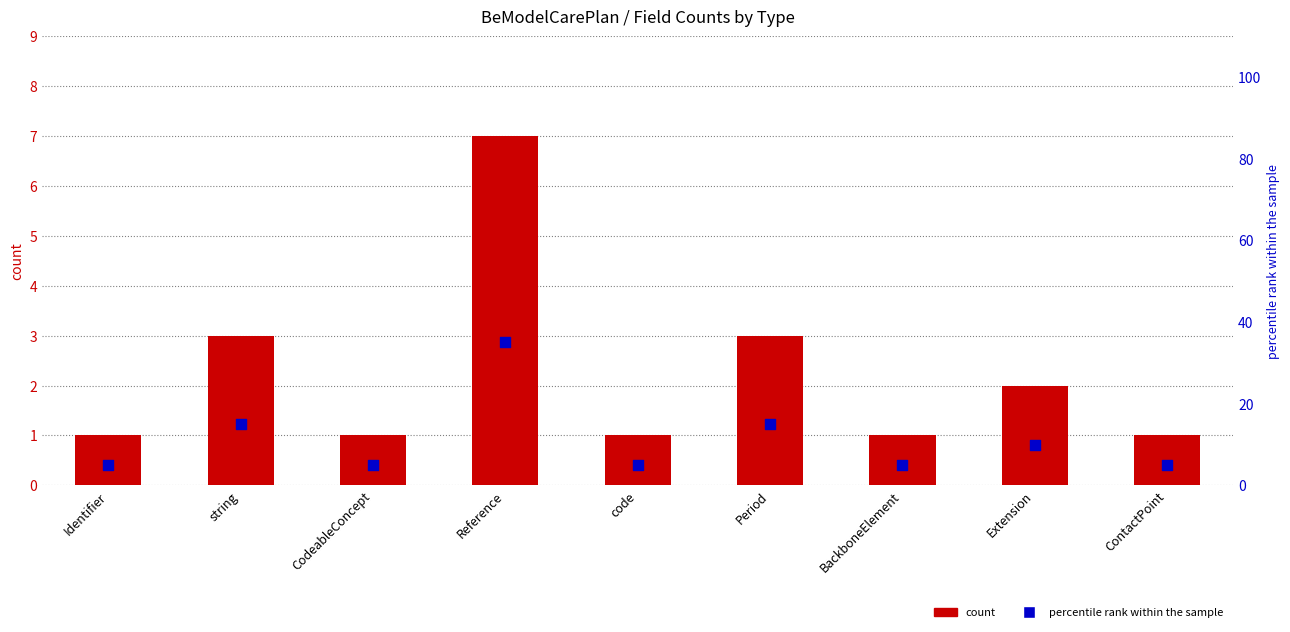

What are all the series names shown in the legend?

count, percentile rank within the sample